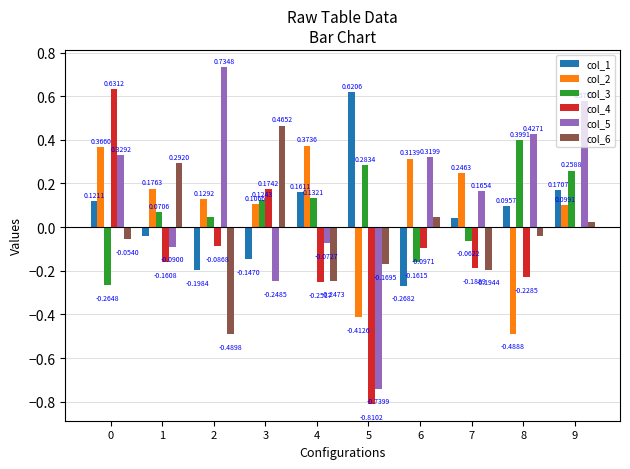

Which series changed the most between 0 and 3?

col_5